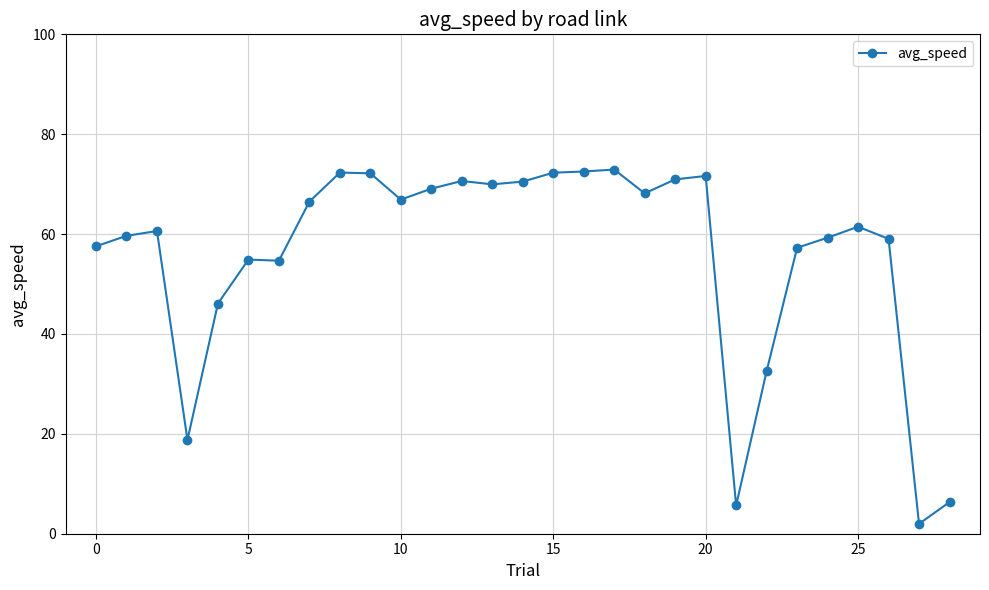

What is the difference between the second highest and minimum values?

70.6